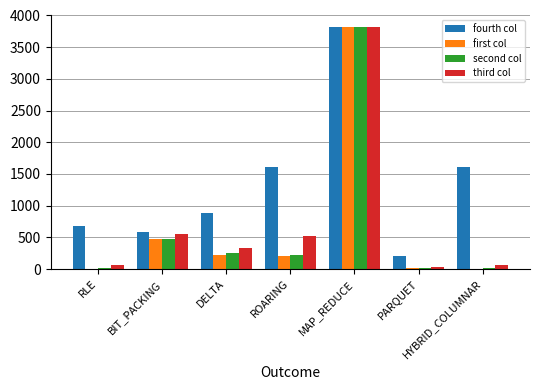

What is the sum of all third col values?

5401.6